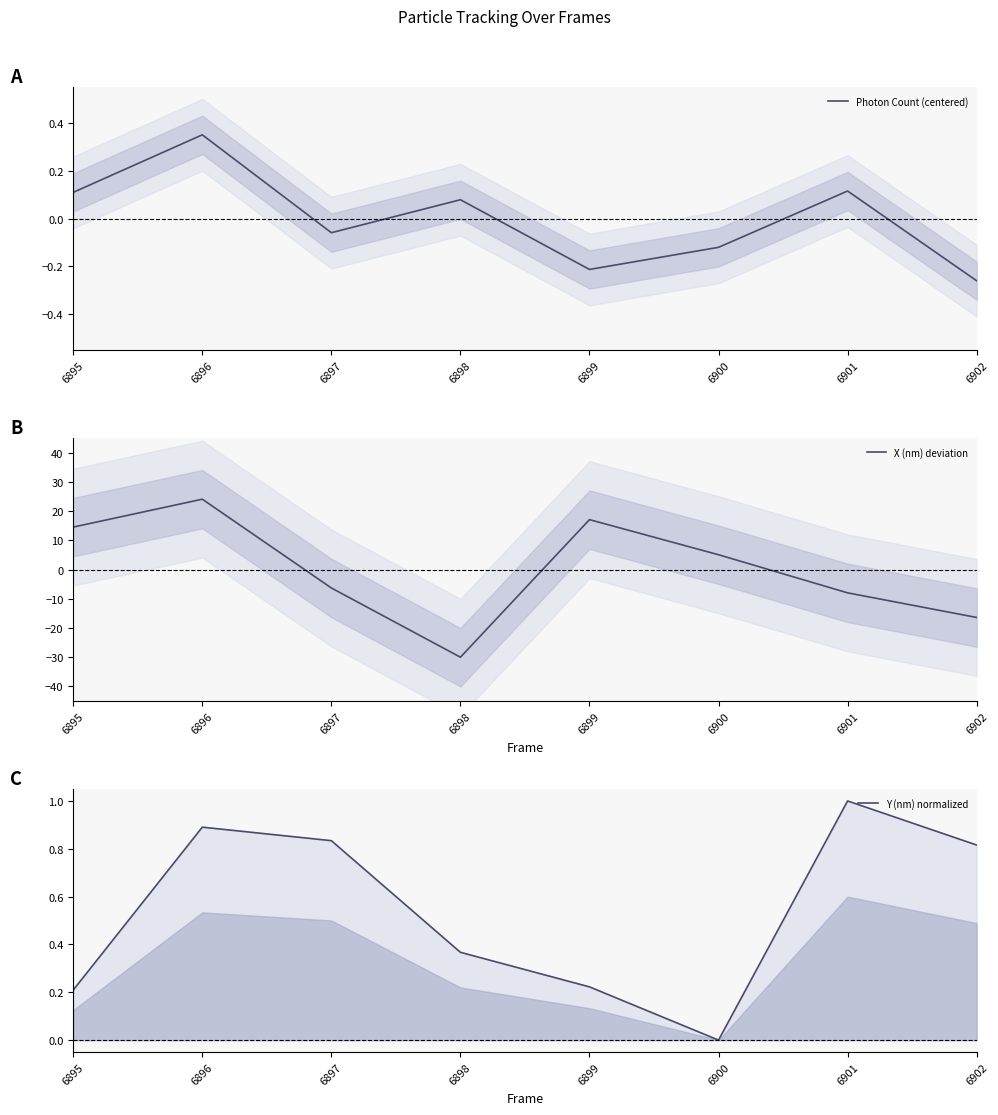

In X (nm) deviation, how many points are higher than both neighbors (excluding endpoints)?

2